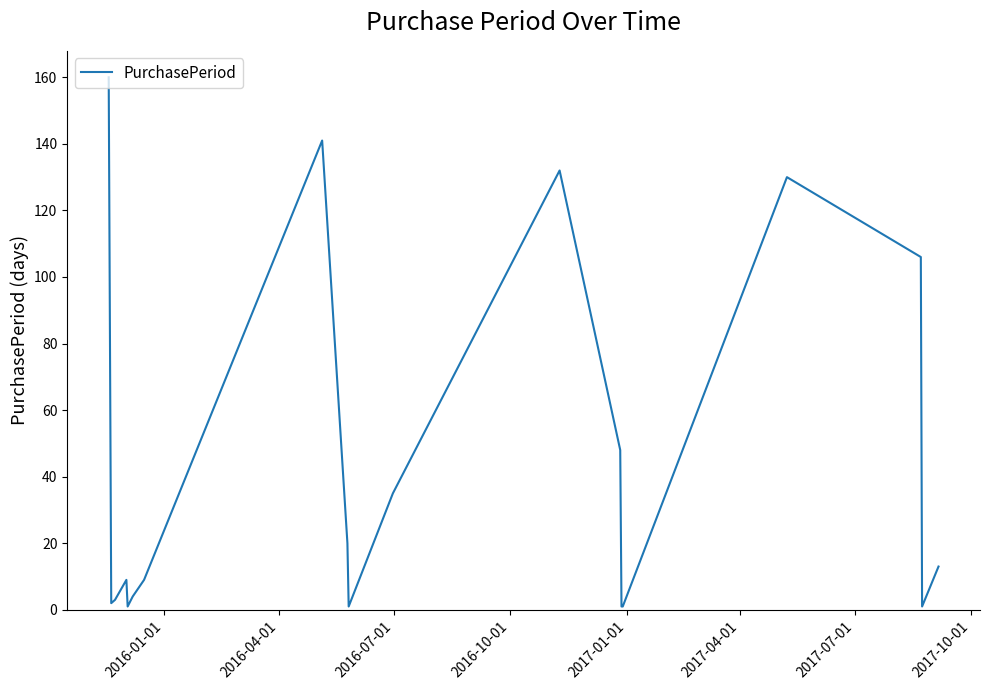

What is the average value?

43